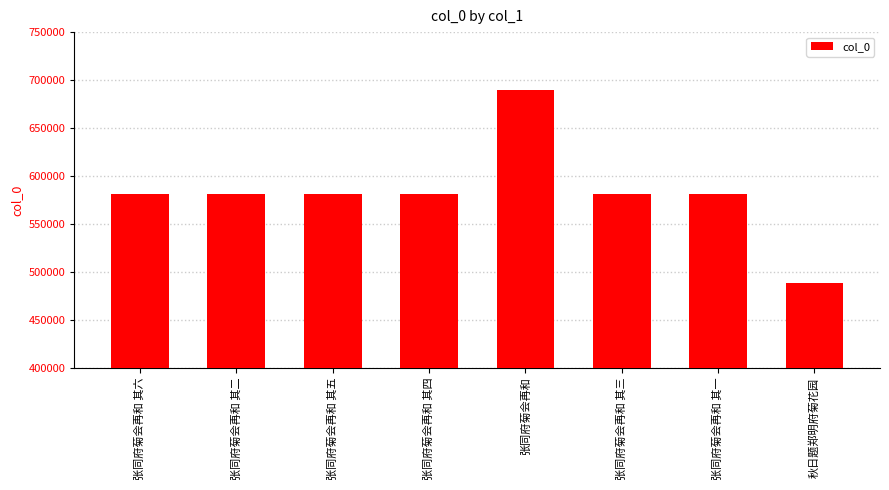

At which category does the chart reach its minimum across all series?

秋日题郑明府菊花园